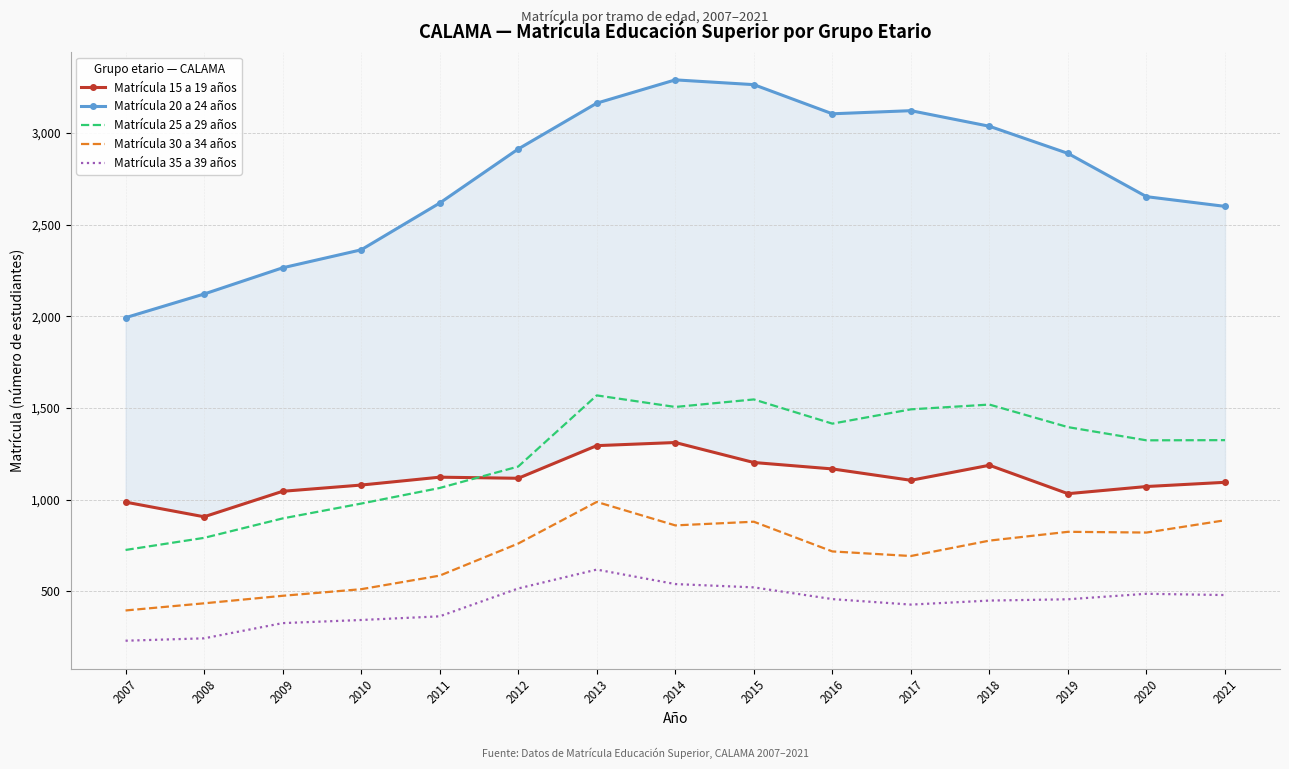

True or false: Matrícula 35 a 39 años and Matrícula 15 a 19 años intersect in this chart.

False